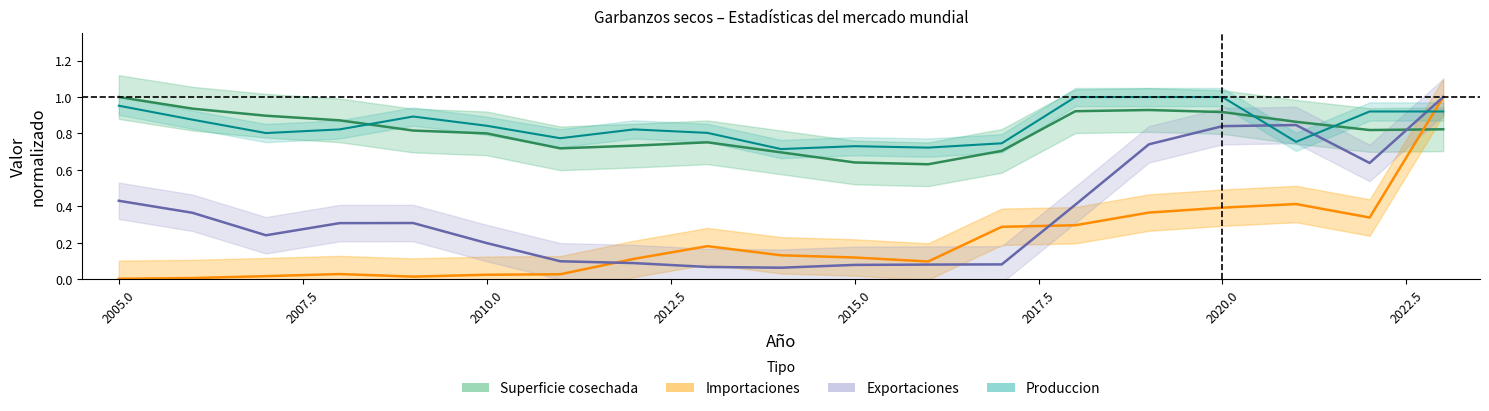

What is the average value of the Superficie cosechada series?

0.8